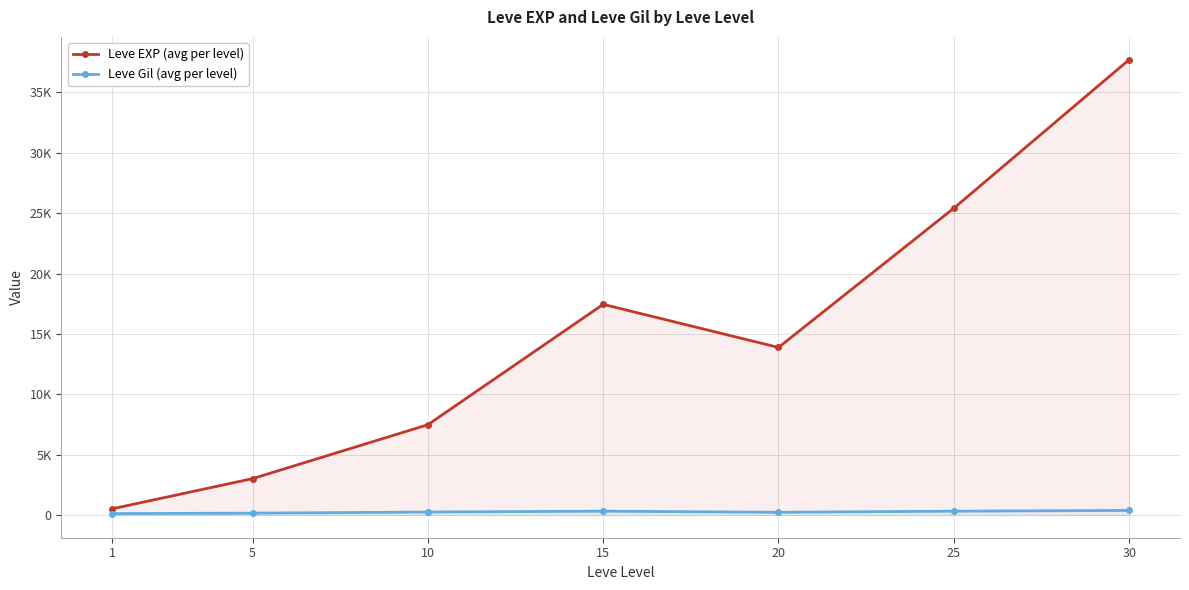

What is the minimum value shown in the chart?

113.0